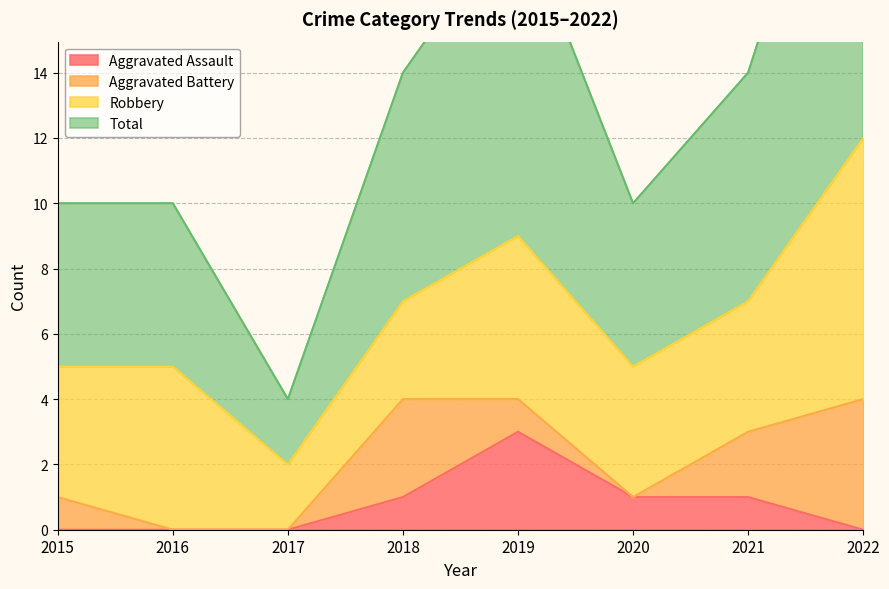

The Aggravated Assault series shows 0 at 2016. True or false?

True